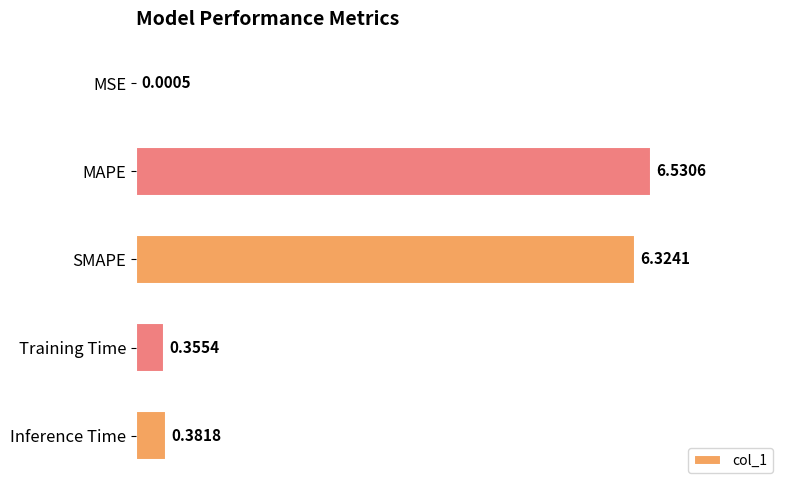

Which has a higher value, Inference Time or MSE?

Inference Time